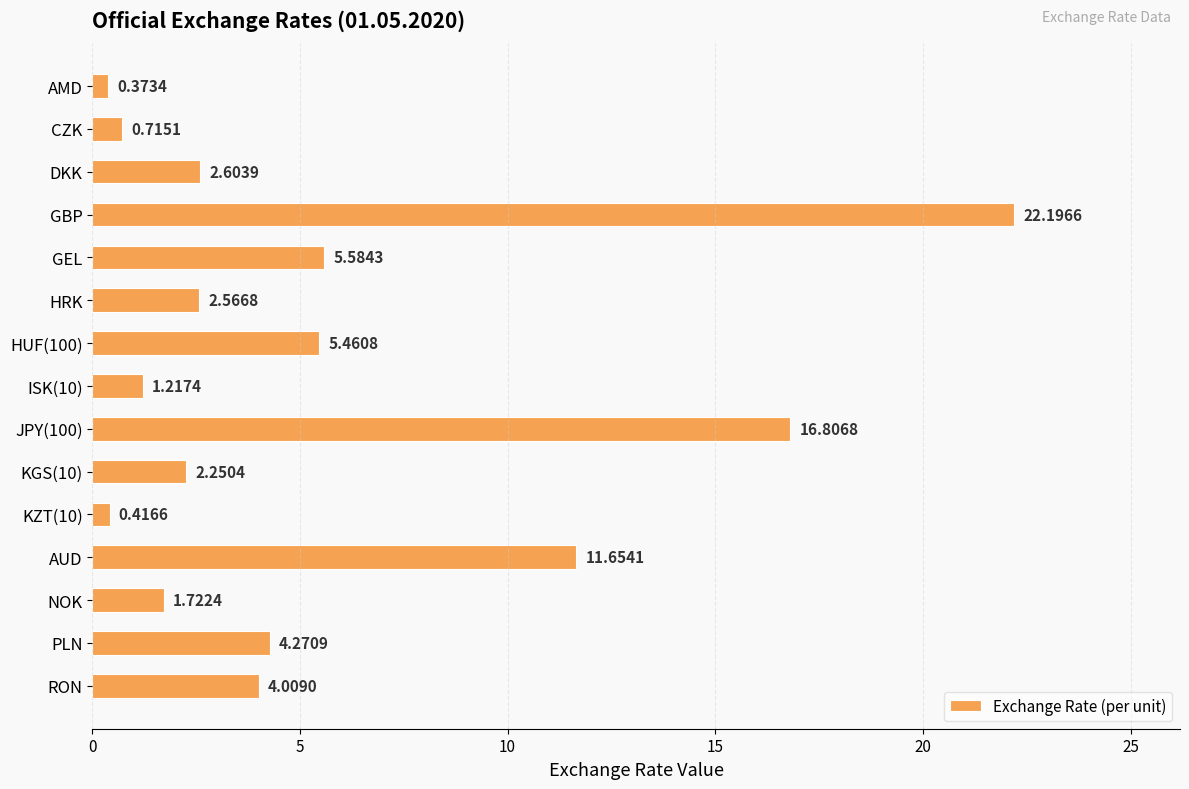

What is the difference between the second highest and second lowest values?

16.4